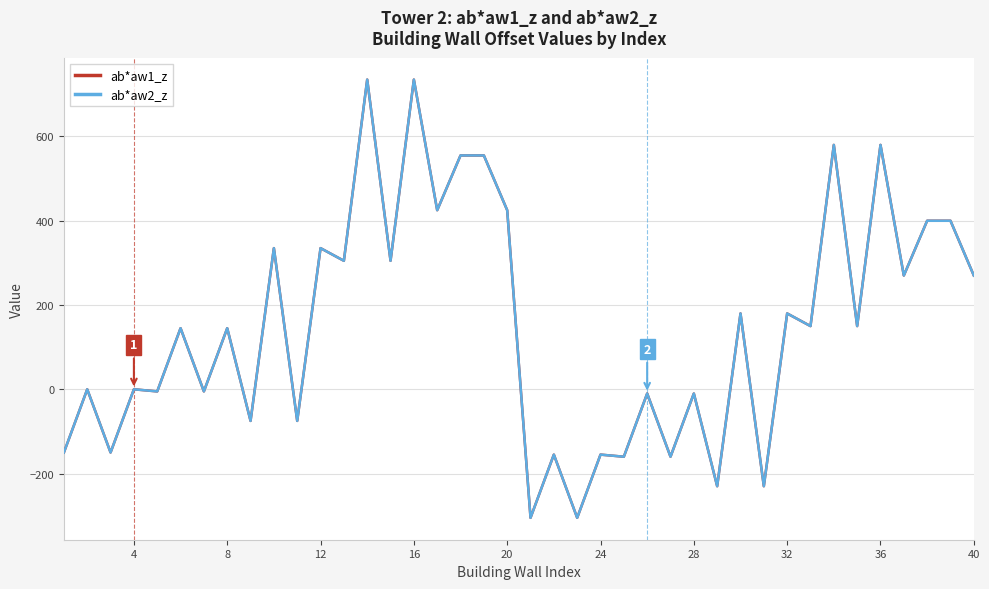

True or false: ab*aw1_z has more than 1 points higher than both neighbors.

True